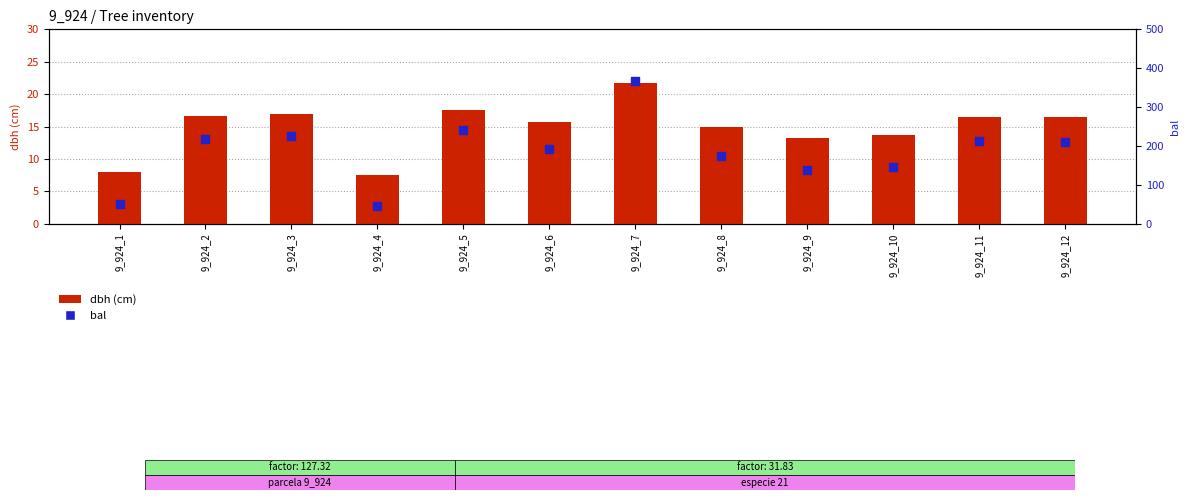

At which category is the sum across all series the highest?

9_924_7